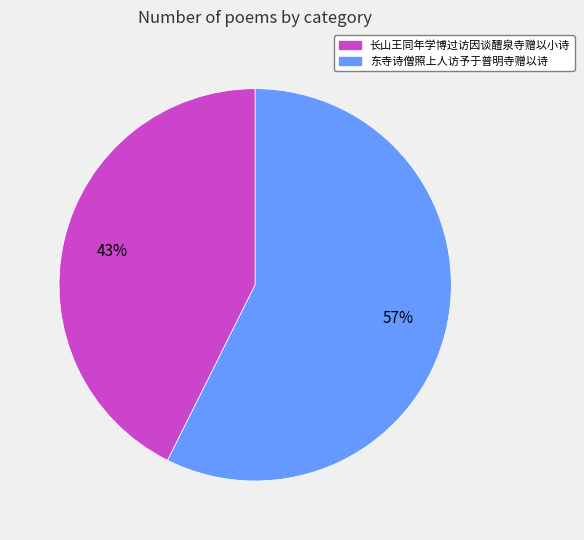

Approximately how many times larger is the value at 东寺诗僧照上人访予于普明寺赠以诗 compared to 长山王同年学博过访因谈醴泉寺赠以小诗?

1.3